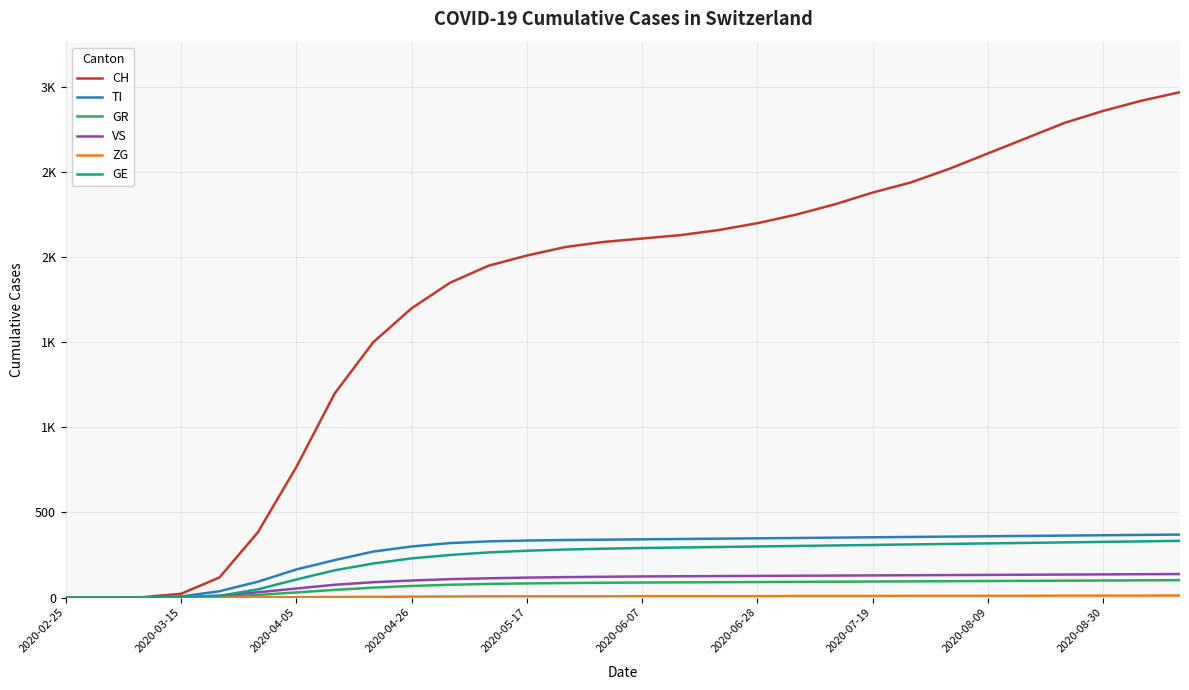

Does the chart have visible grid lines?

Yes